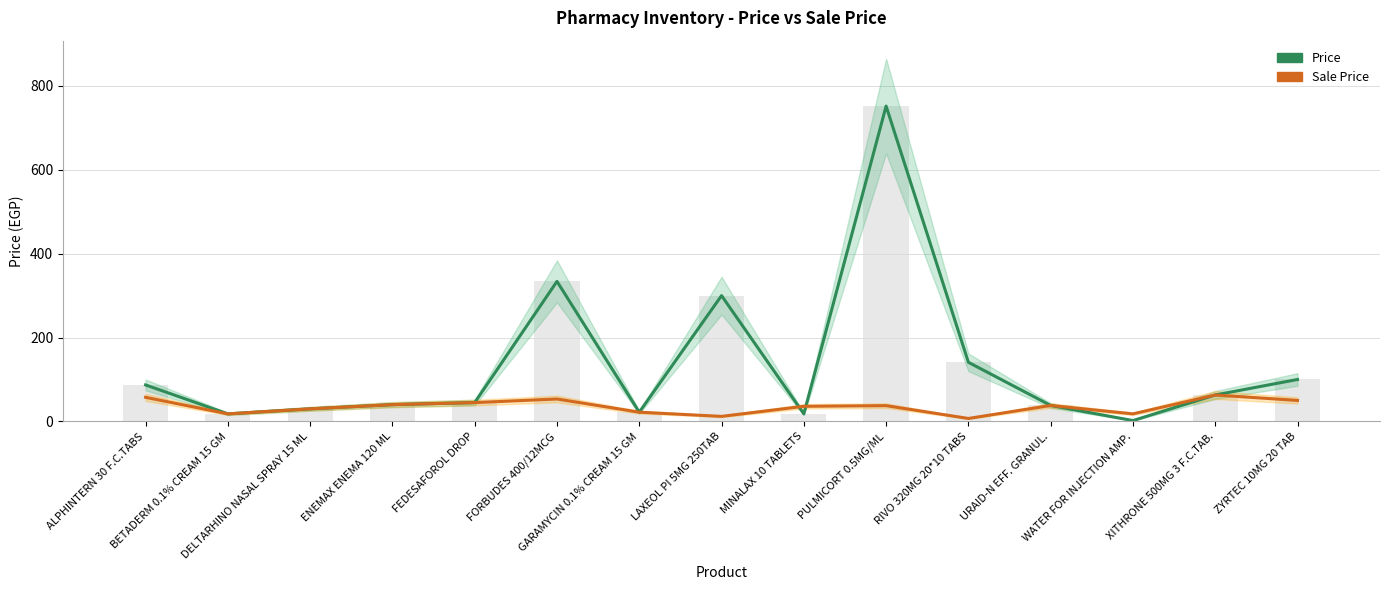

The Sale Price series shows 34.0 at ZYRTEC 10MG 20 TAB. True or false?

False